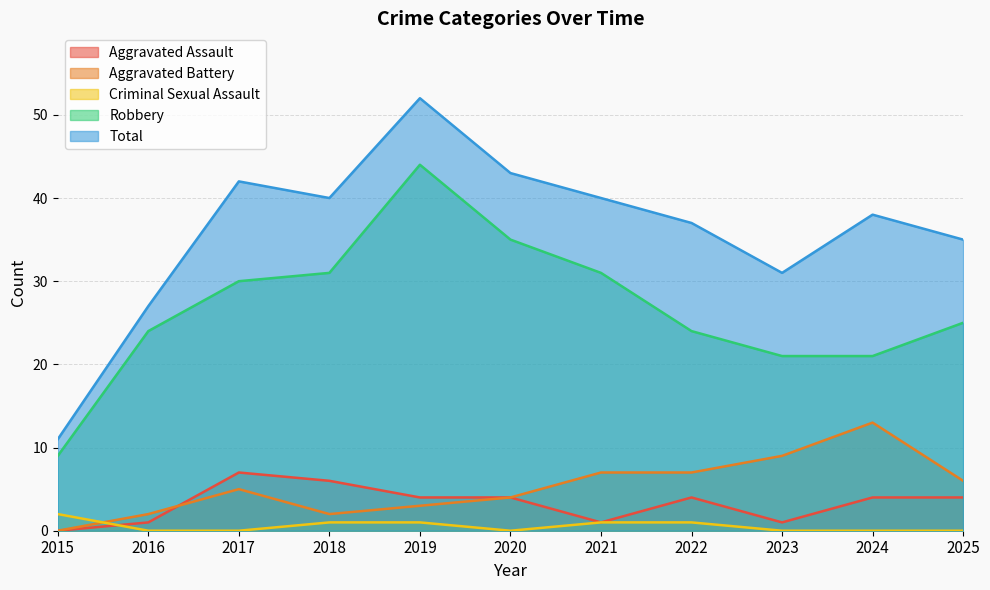

True or false: Total has more than 2 points higher than both neighbors.

True